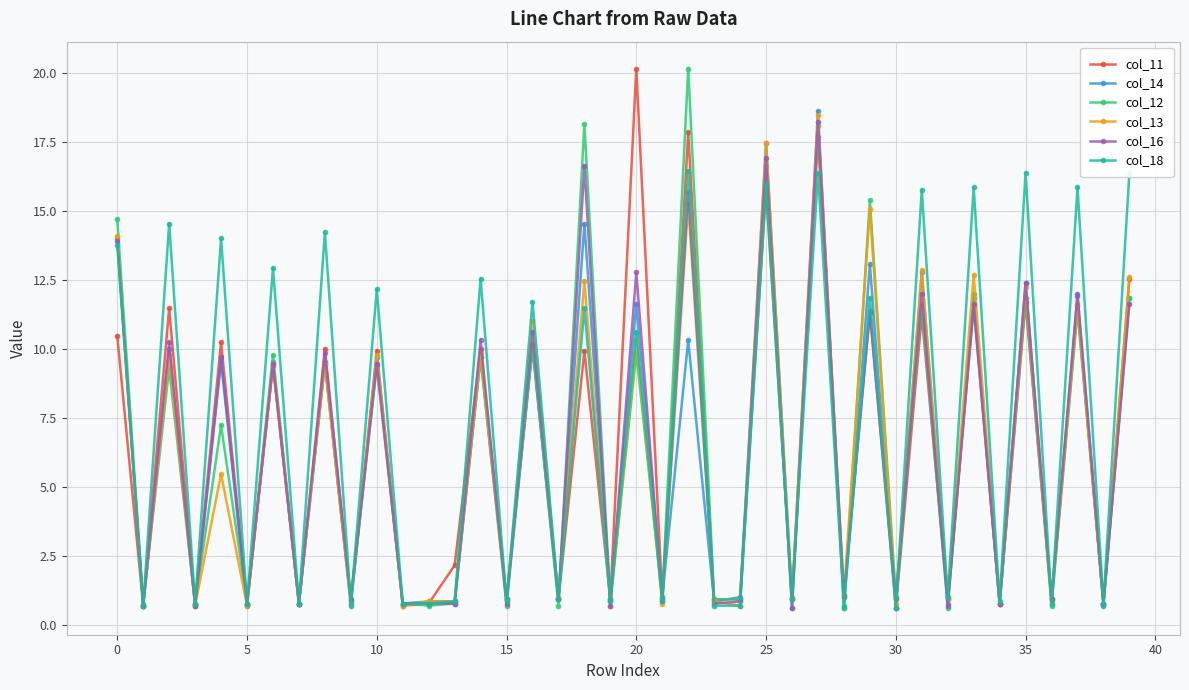

Which series has the largest total across all categories?

col_18